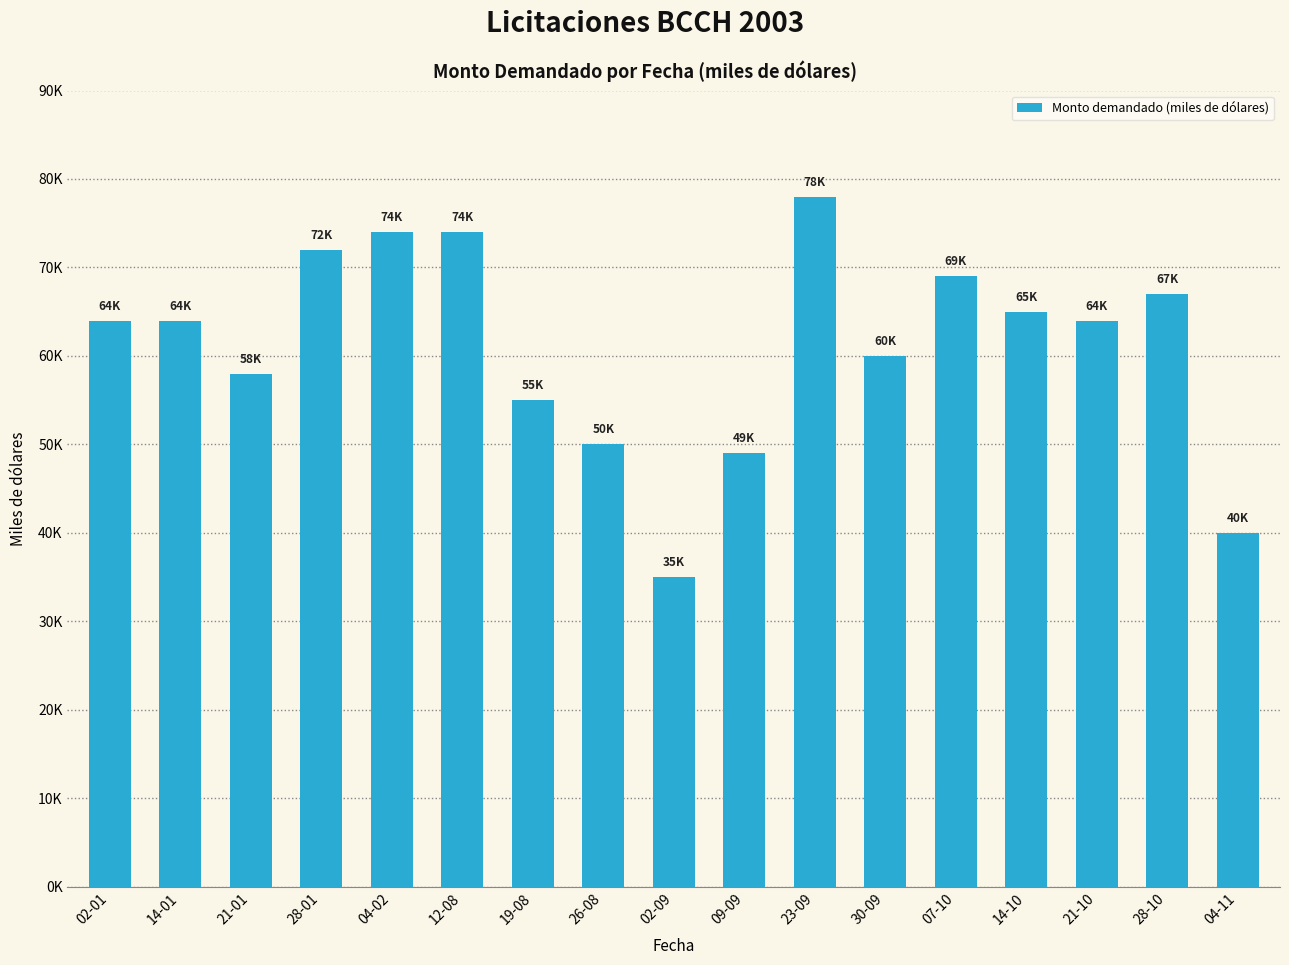

What is the sum of the values at 28-01 and 02-01?

136000